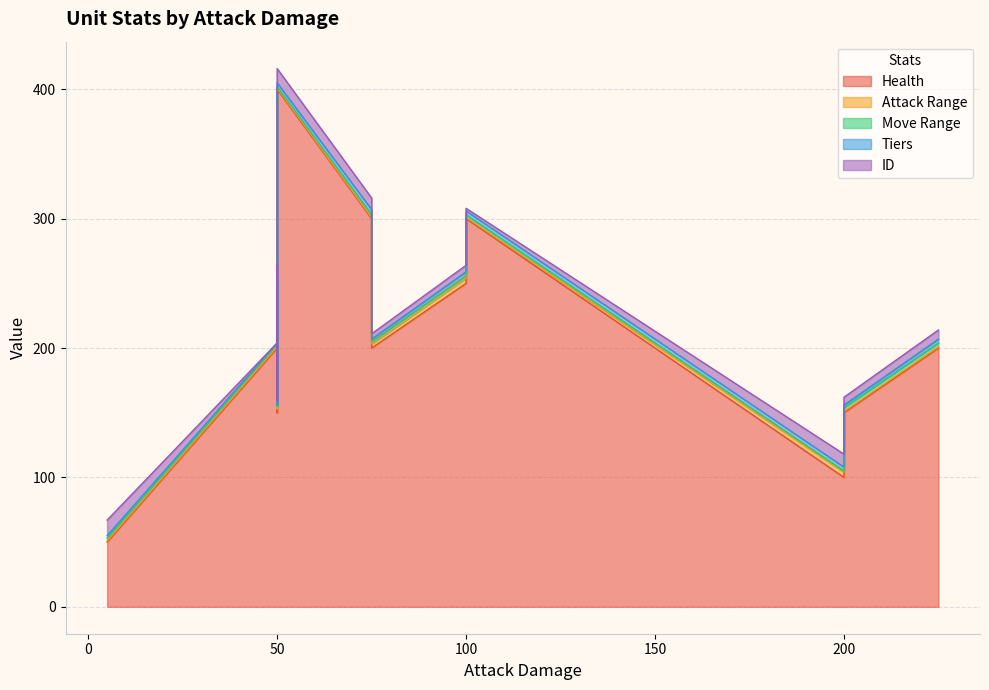

What is the sum of all Tiers values?

32